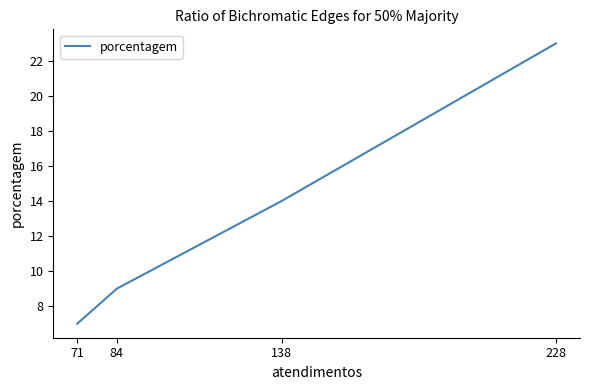

What is the change in value from 138 to 84?

-5